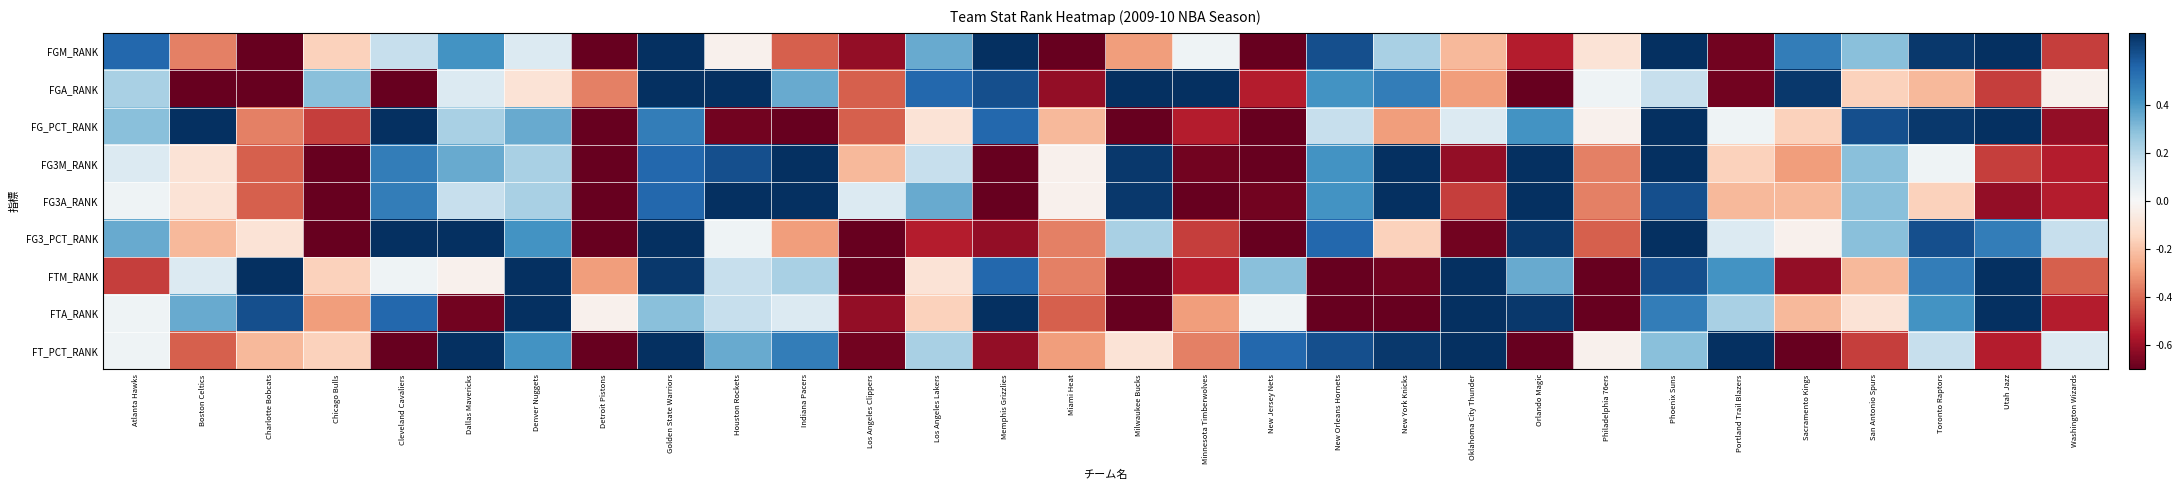

Between Memphis Grizzlies and Utah Jazz, which is larger?

Memphis Grizzlies